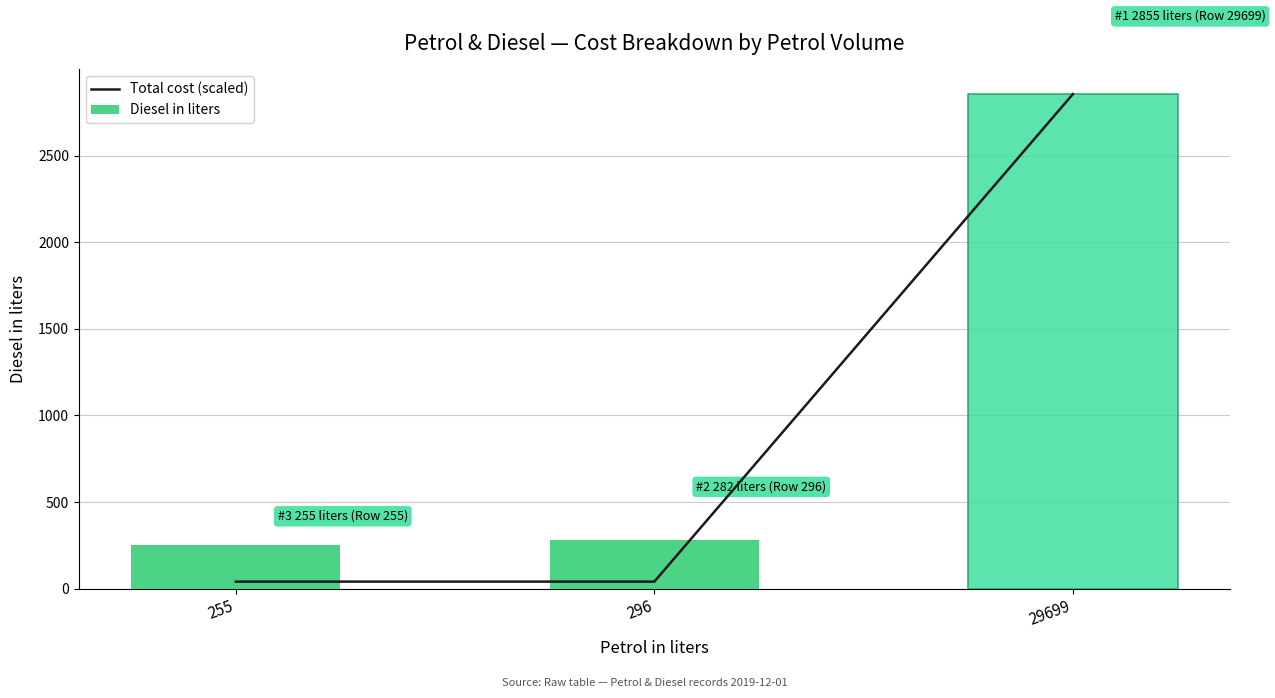

What is the minimum value shown in the chart?

40.9